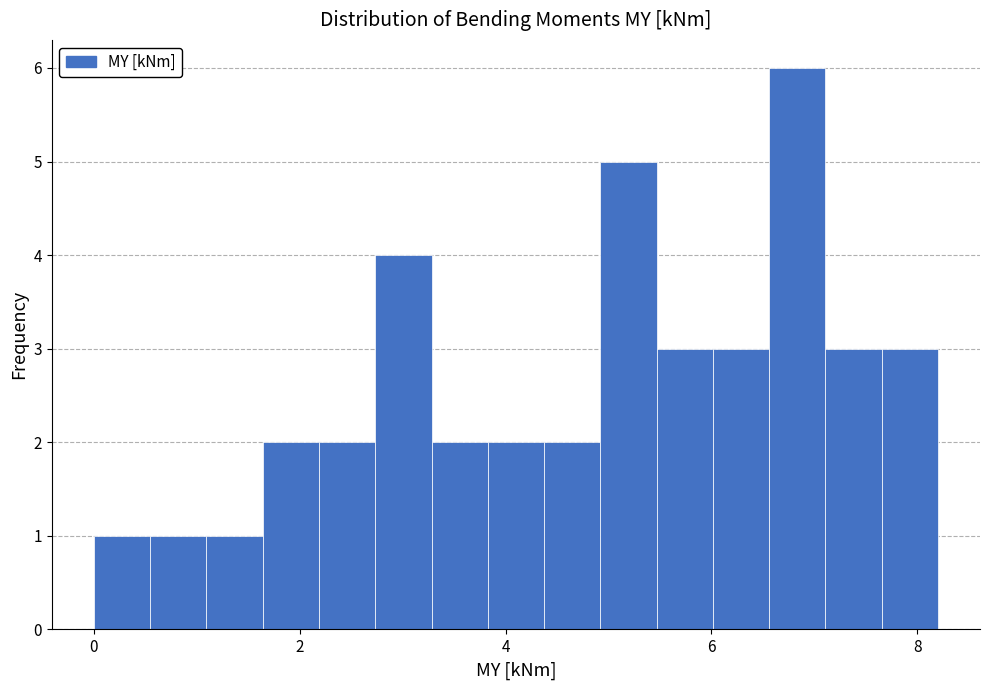

Around what value on the x-axis is the tallest bar? Give the approximate position of its centre, as read against the axis.

6.8